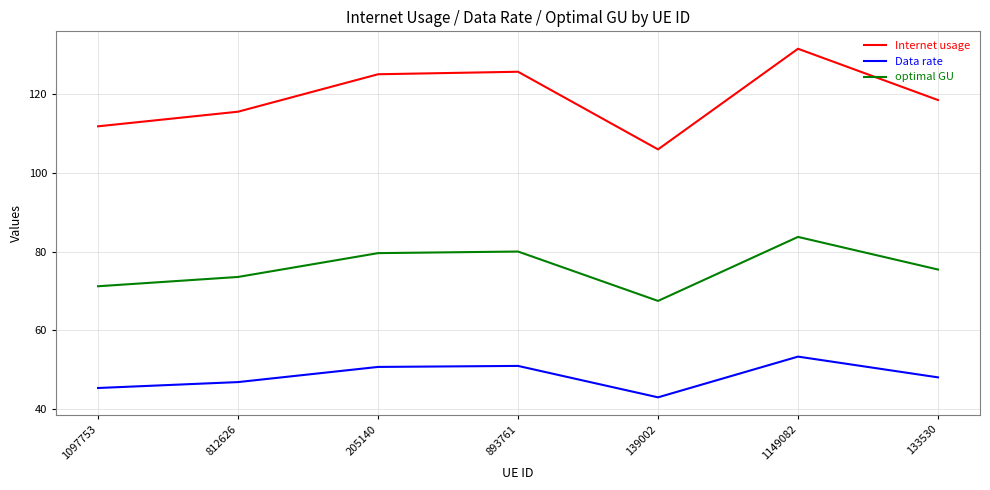

True or false: Internet usage has more than 0 points higher than both neighbors.

True